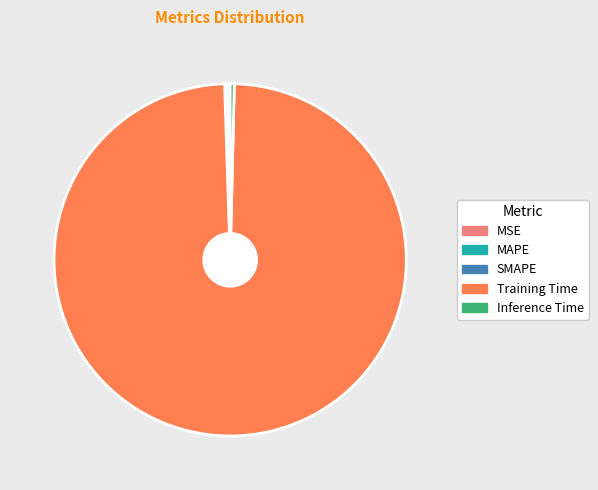

Which slice is the largest?

Training Time